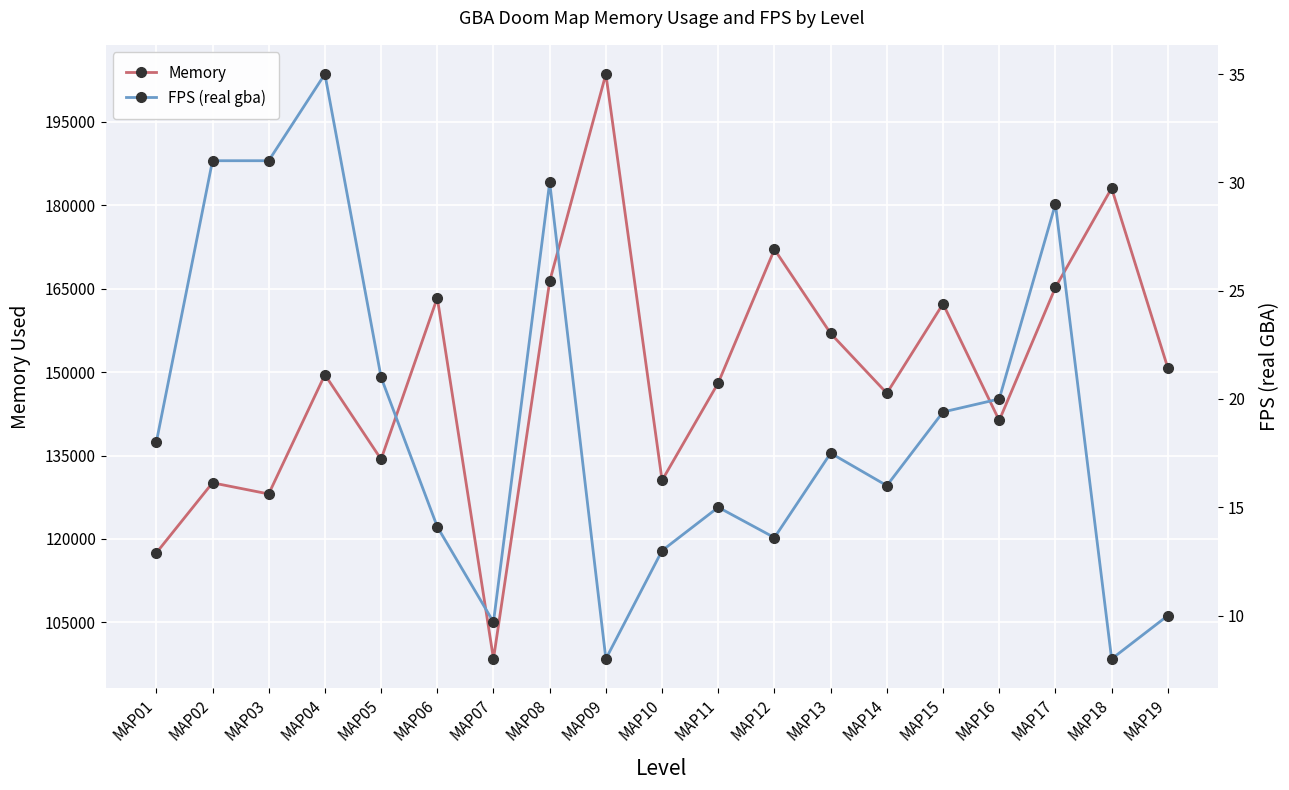

Rank the series by their maximum value, from lowest to highest.

FPS (real gba), Memory